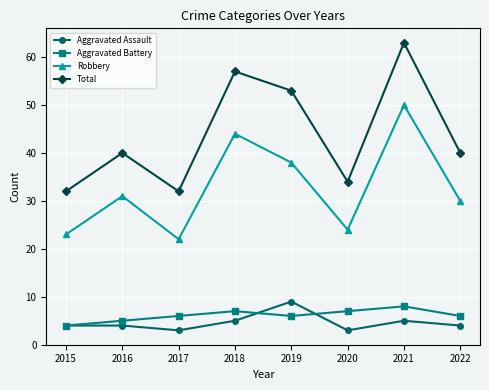

Which series has the widest spread of values?

Total